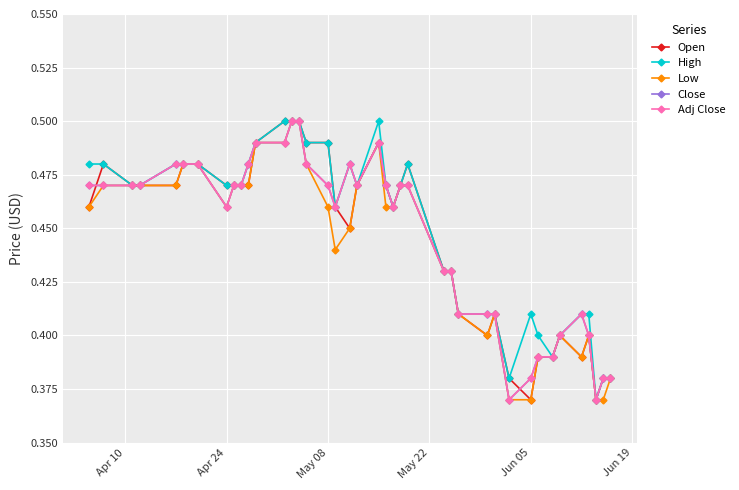

True or false: Adj Close and High cross at least once.

False